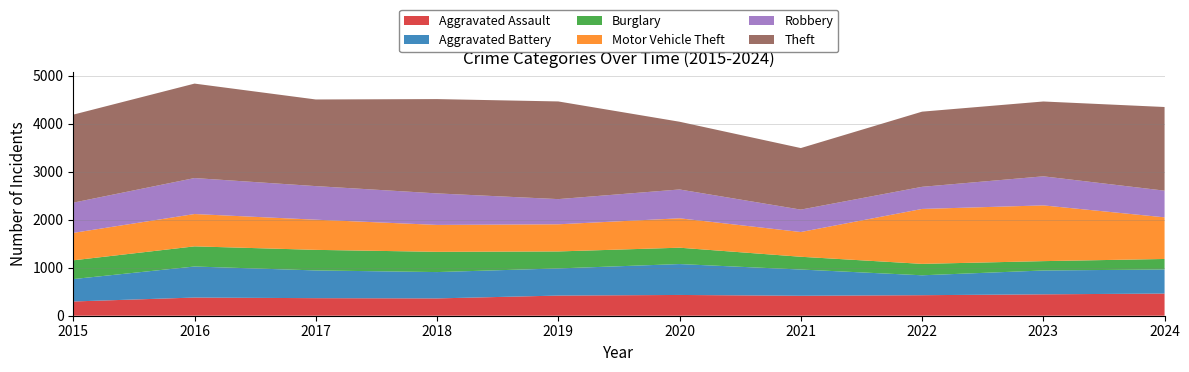

Reading left to right, list all the values displayed in this chart.

Aggravated Assault: 297	379	366	361	420	433	416	428	446	462
Aggravated Battery: 467	647	578	549	566	644	547	415	497	502
Burglary: 391	420	429	422	354	341	266	238	195	219
Motor Vehicle Theft: 572	674	629	561	566	613	516	1145	1162	868
Robbery: 630	750	700	657	525	601	467	461	606	556
Theft: 1835	1969	1806	1966	2036	1412	1283	1567	1560	1744